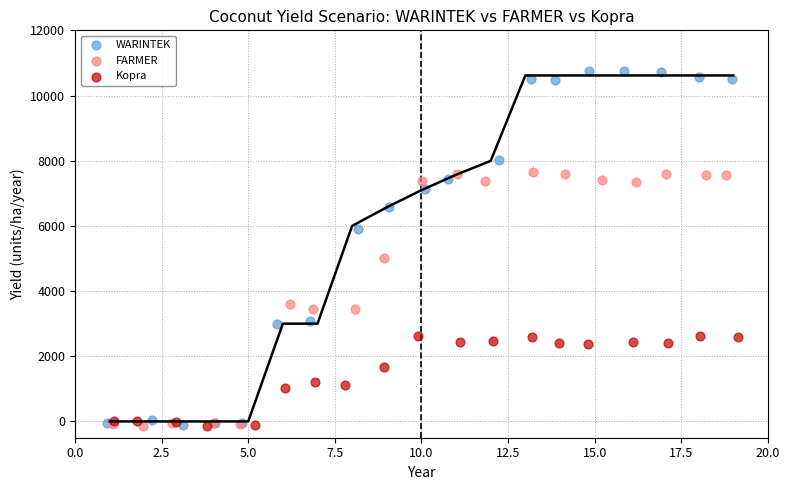

Which series contains the highest Y value?

WARINTEK